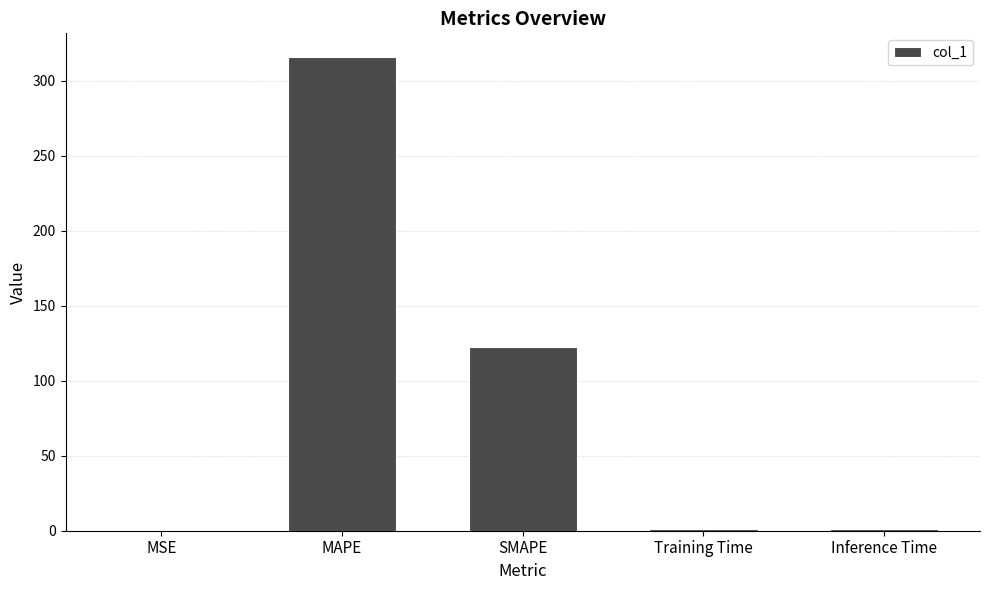

Which has a higher value, MAPE or MSE?

MAPE